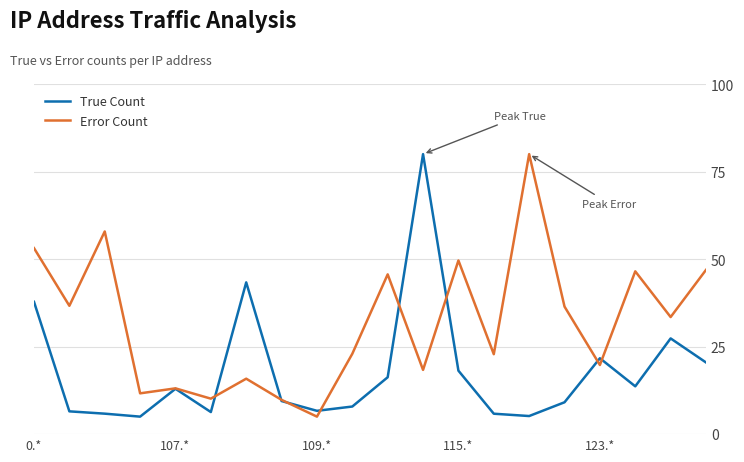

List the series in order of their overall mean, highest first.

Error Count, True Count